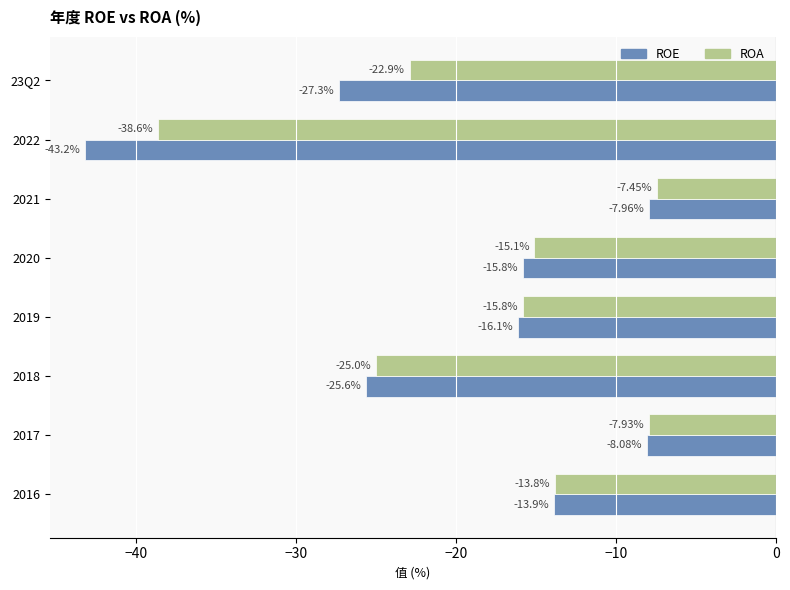

List the series in order of their overall mean, lowest first.

ROE, ROA